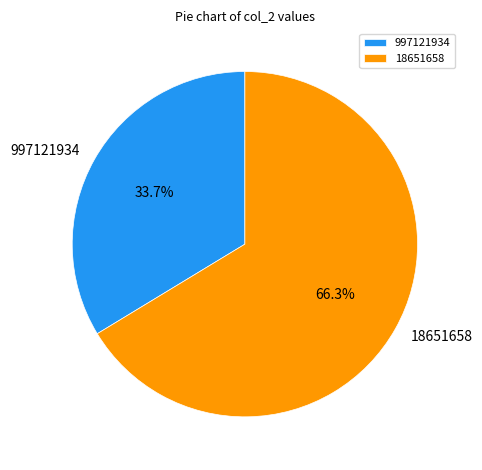

Rank the categories by value from lowest to highest.

997121934, 18651658